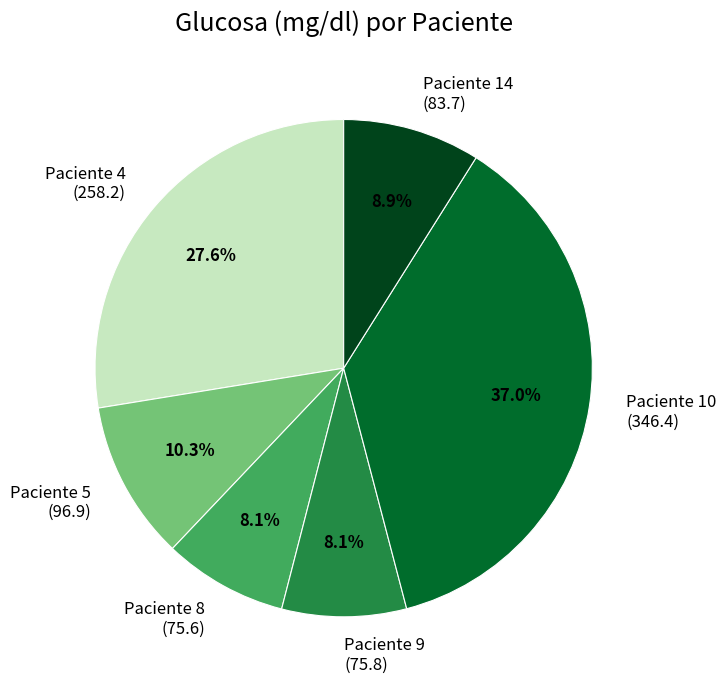

Which category has the biggest portion of the pie?

Paciente 10 (346.4)